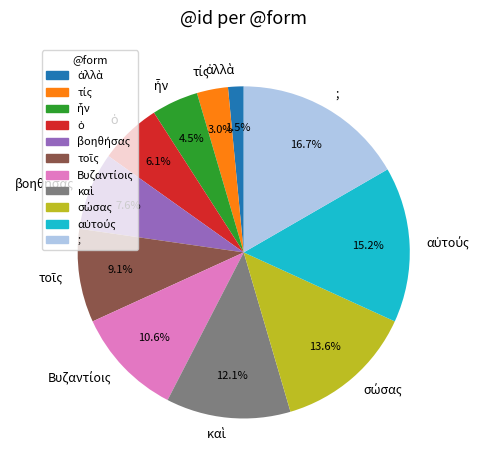

Does any single category account for the majority?

No